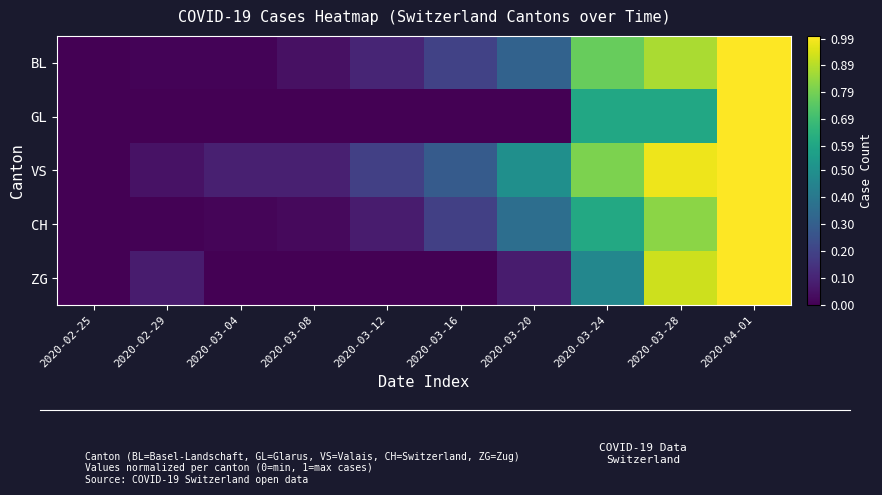

At which category is the sum across all series the highest?

2020-04-01